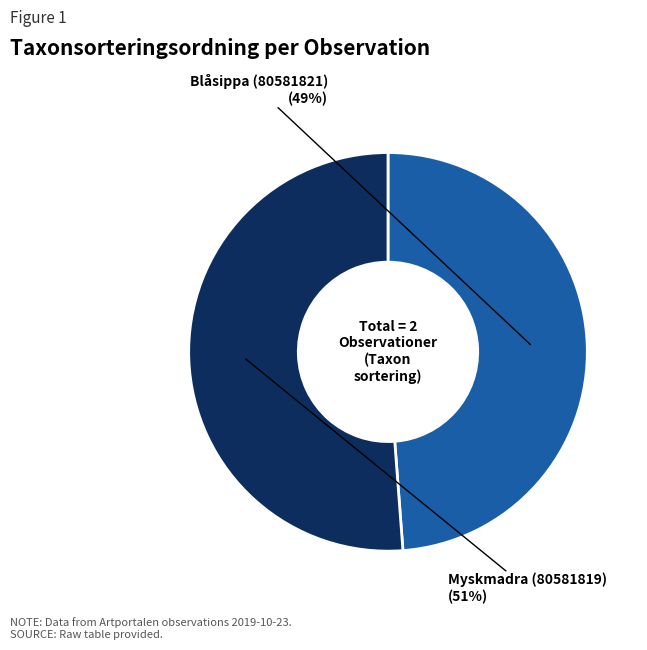

Is there a majority slice in this chart?

Yes